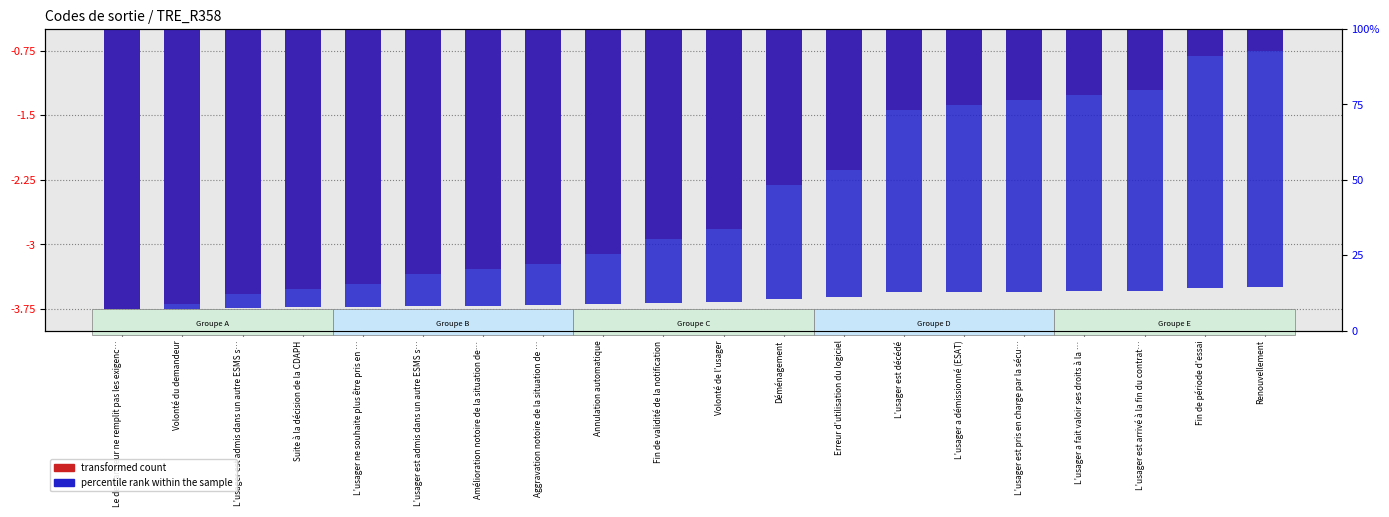

At which category is the sum across all series the highest?

Renouvellement